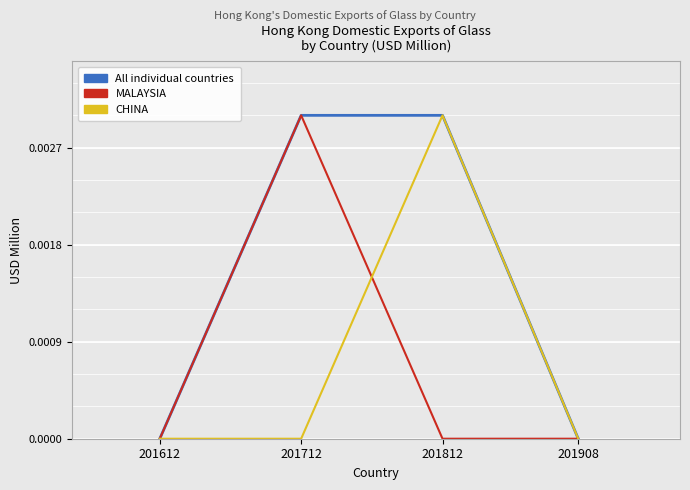

How many CHINA values are between 0 and 1?

4